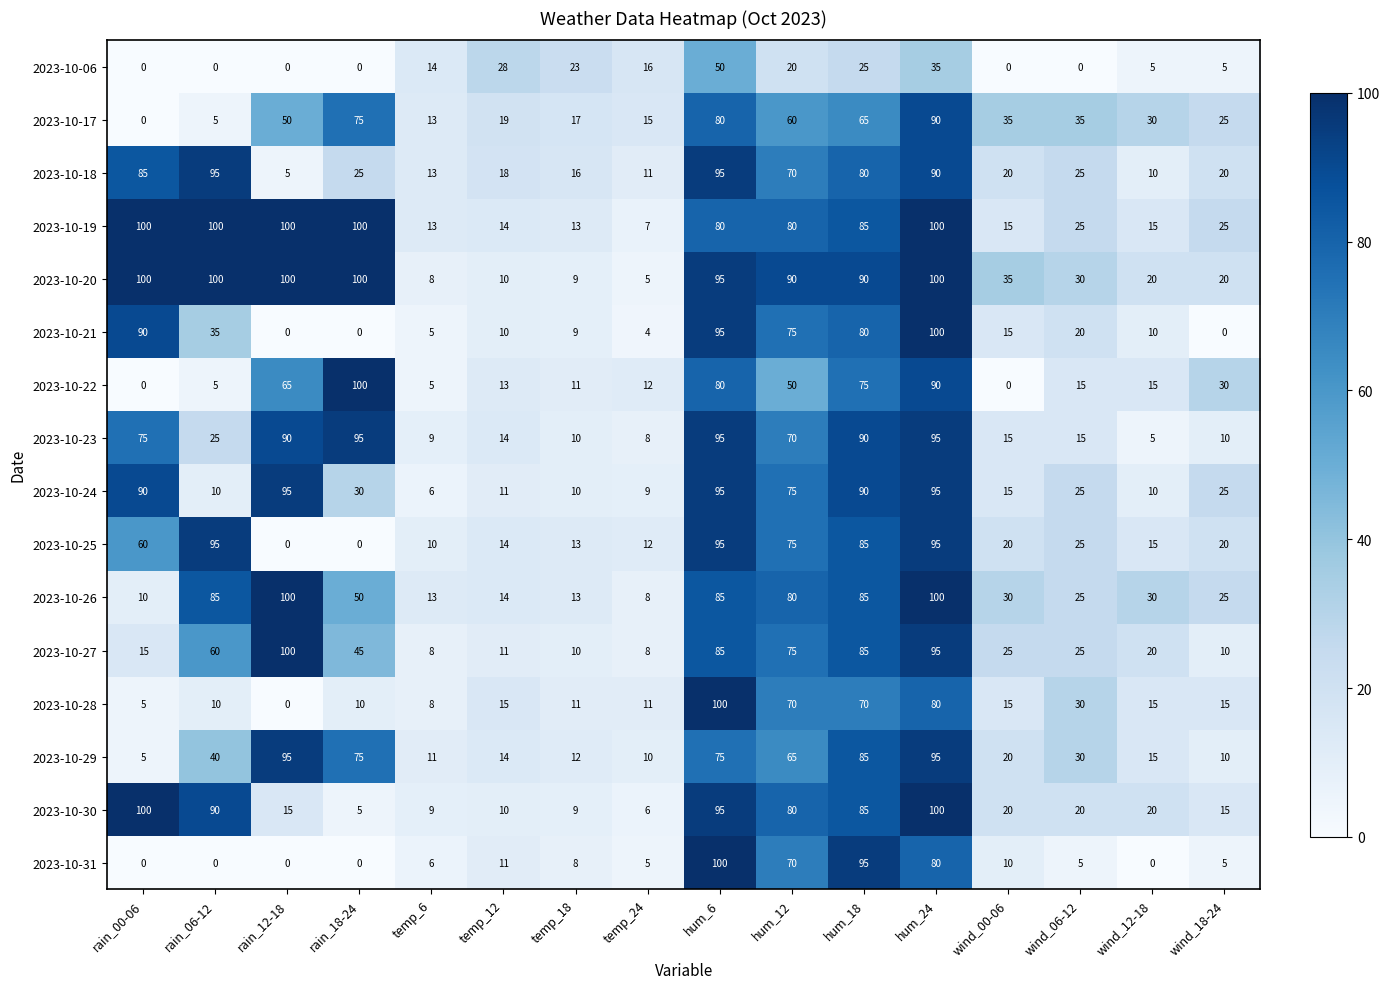

How many values in the 2023-10-28 series are below 15?

7